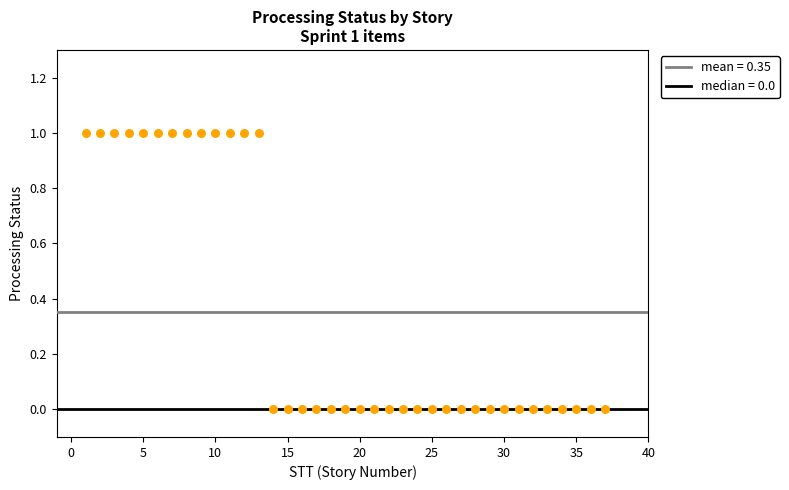

What is the range of X values (max minus min)?

36